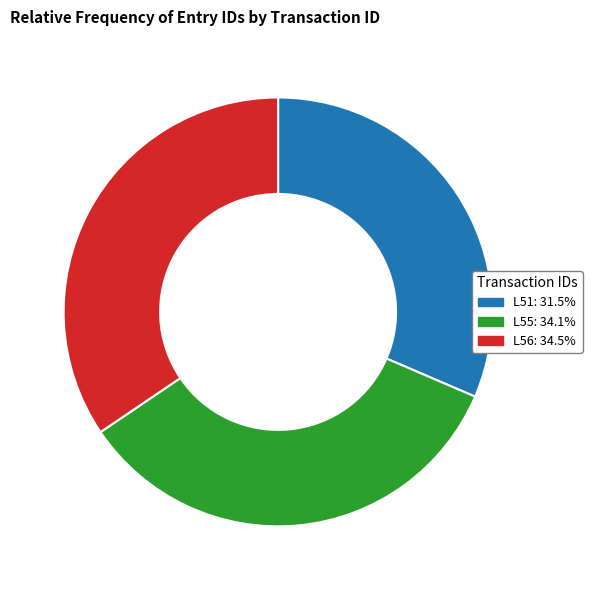

Is there any slice that represents more than half of the pie?

No